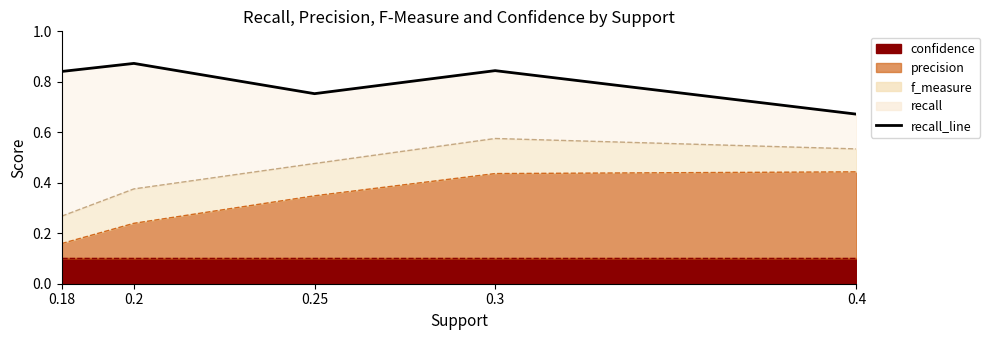

What is the label of the 4th point from the left?

0.3